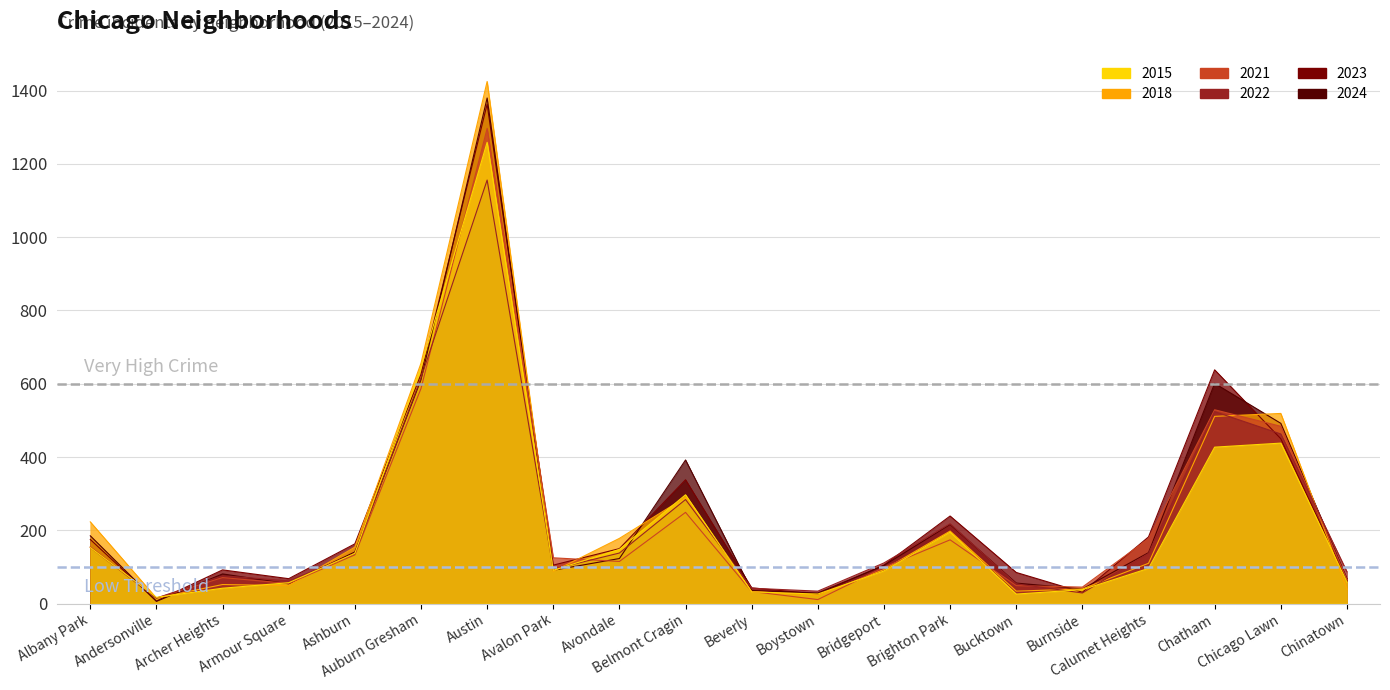

Is it true that 2015 equals 33 at Avondale?

False